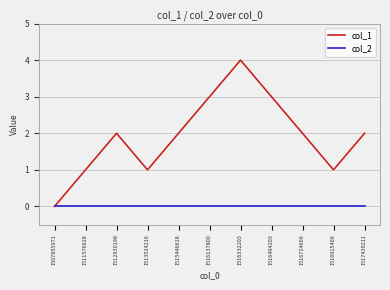

Which series has the widest spread of values?

col_1